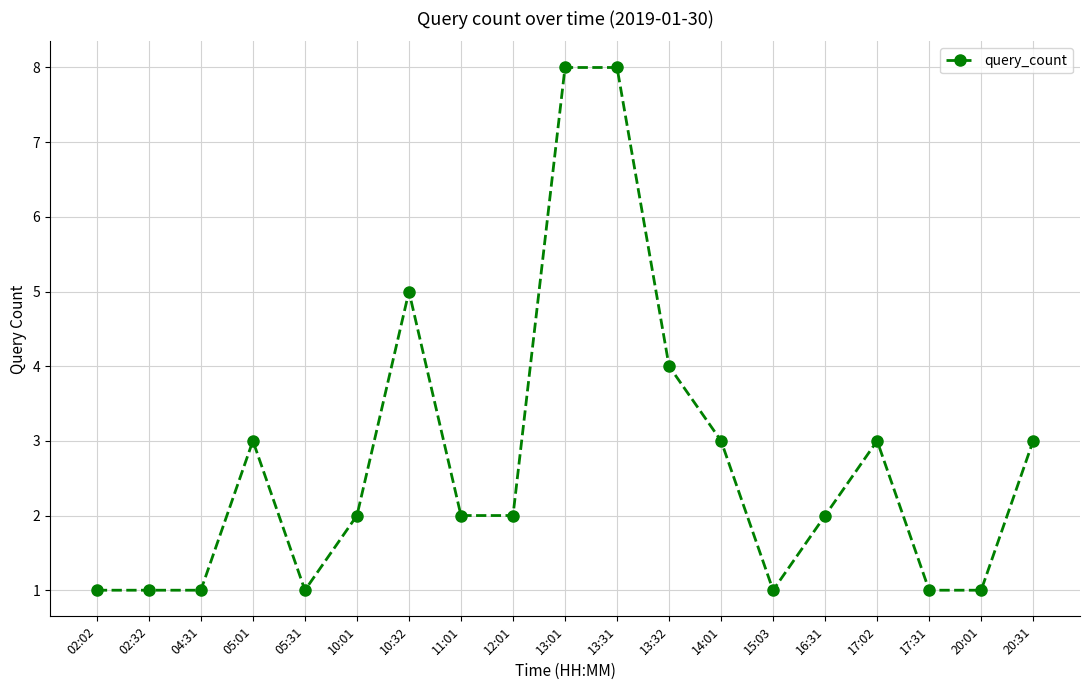

Approximately how many times larger is the value at 17:31 compared to 16:31?

0.5